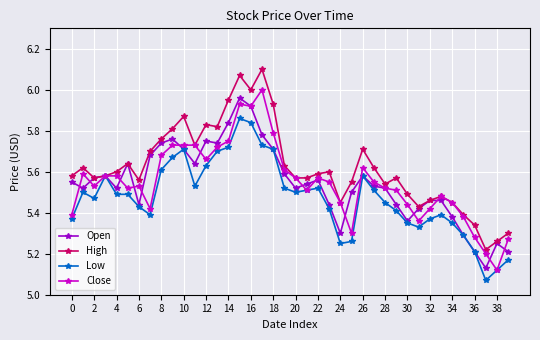

True or false: Open has more than 0 interior local peaks.

True